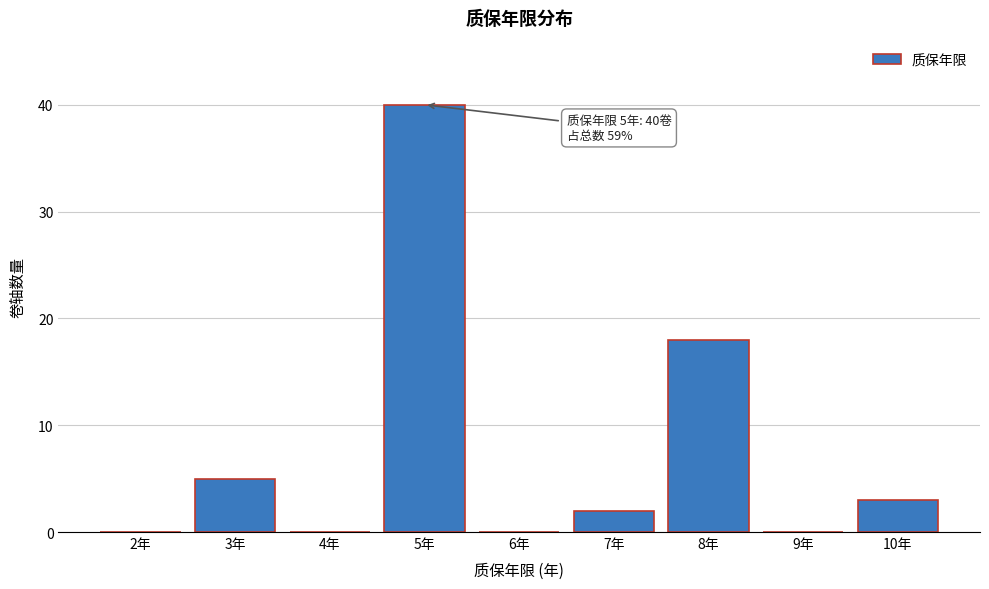

Reading left to right, transcribe all the data shown in this chart.

2年=0	3年=5	4年=0	5年=40	6年=0	7年=2	8年=18	9年=0	10年=3